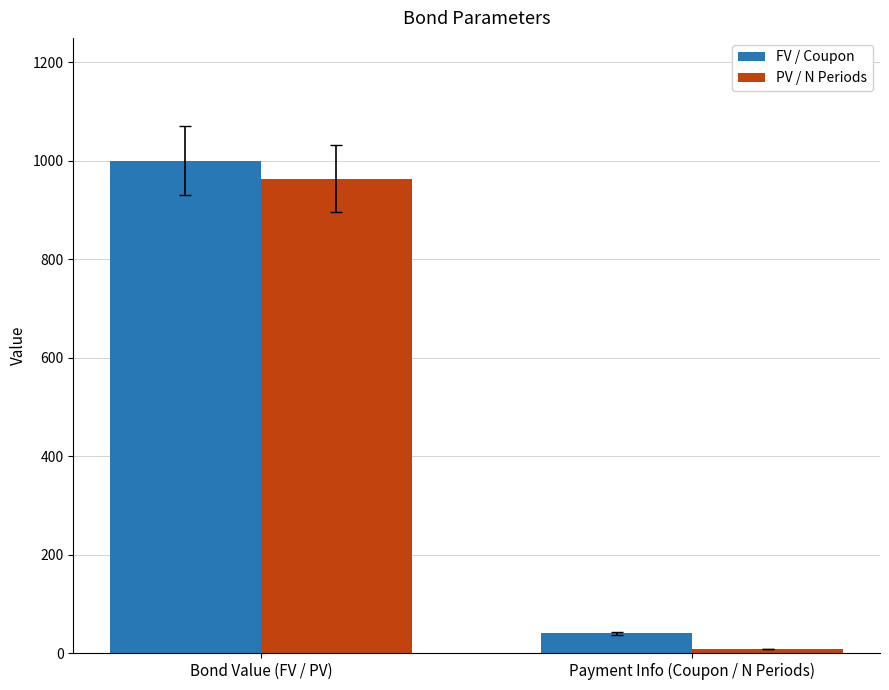

What is the total value across all series at Bond Value (FV / PV)?

1964